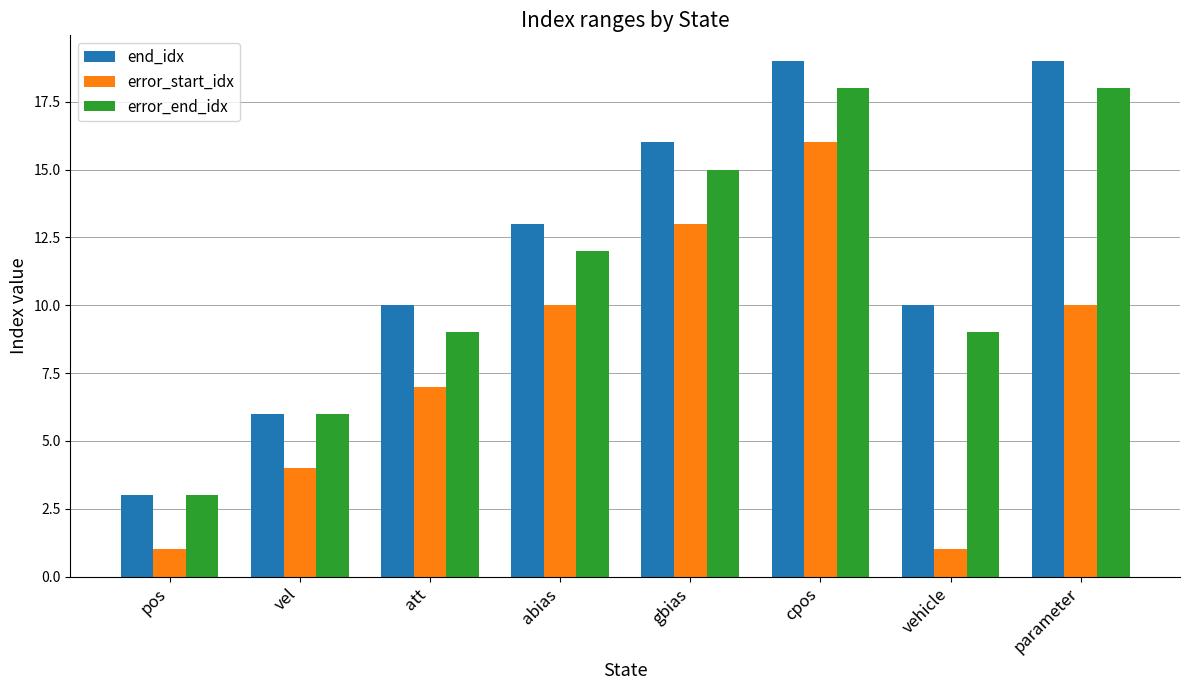

What is the spread (max minus min) of values at pos?

2